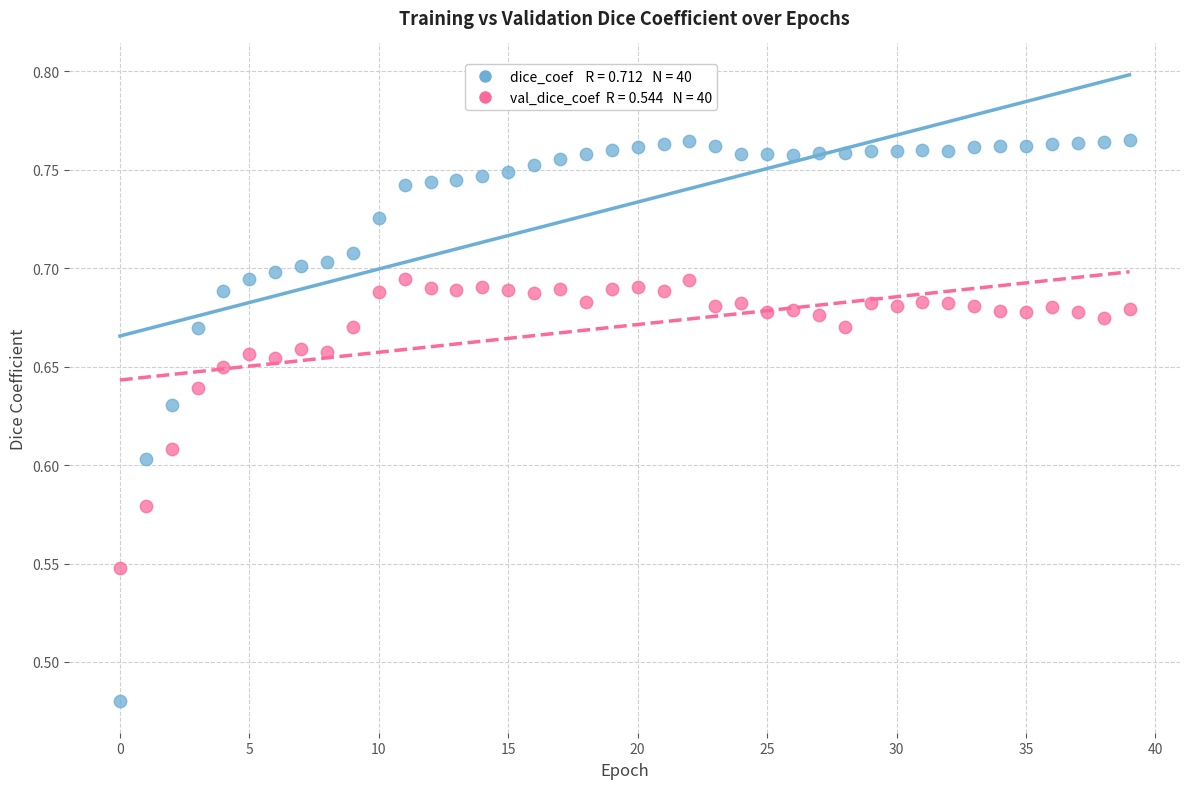

Across all data points, what is the range of Y values (max minus min)?

0.3